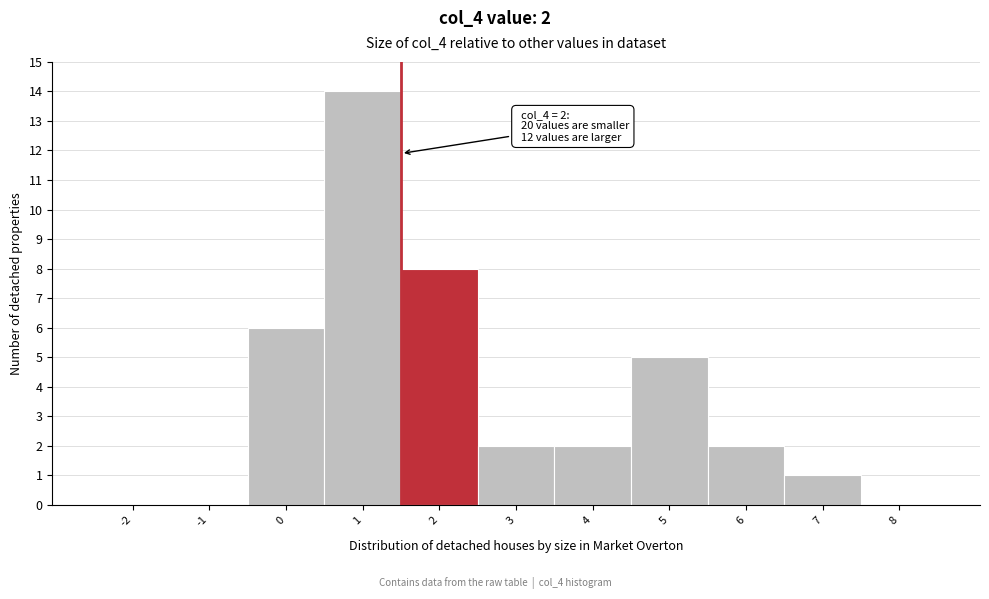

Reading right to left, list all the values displayed in this chart.

8=0	7=1	6=2	5=5	4=2	3=2	2=8	1=14	0=6	-1=0	-2=0